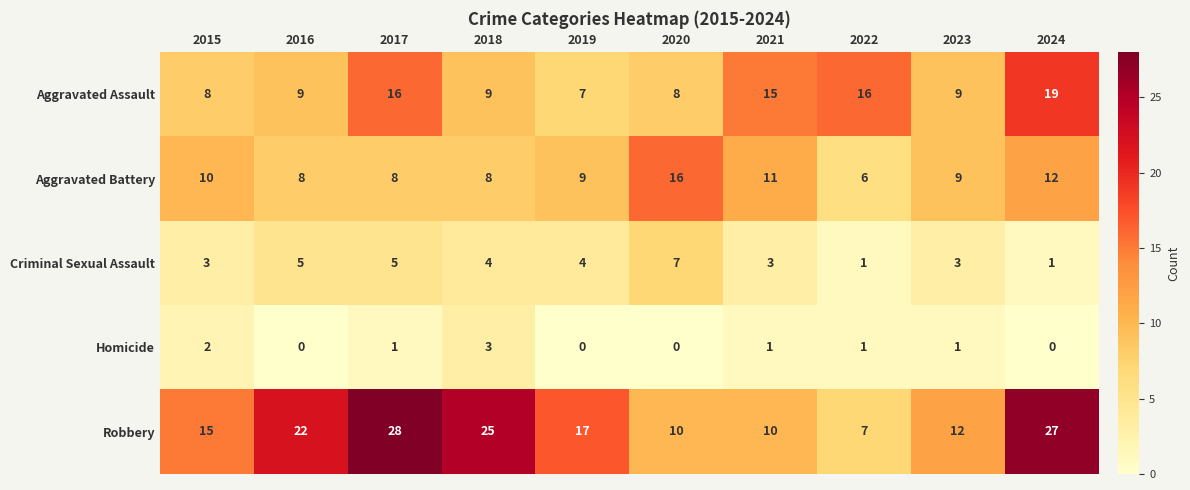

Which label corresponds to the largest value in the chart?

2017